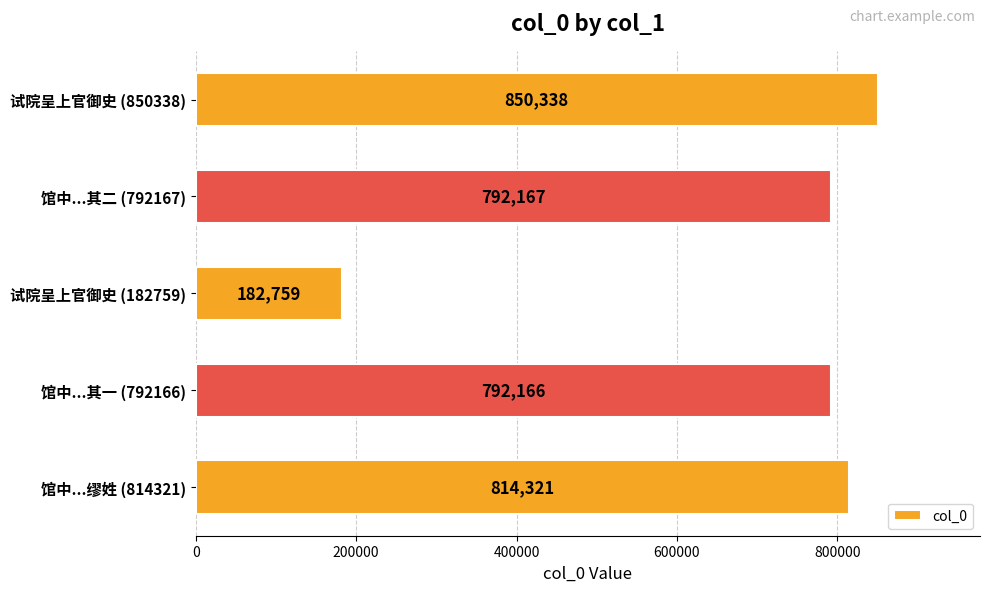

Does the chart contain stacked bars?

No